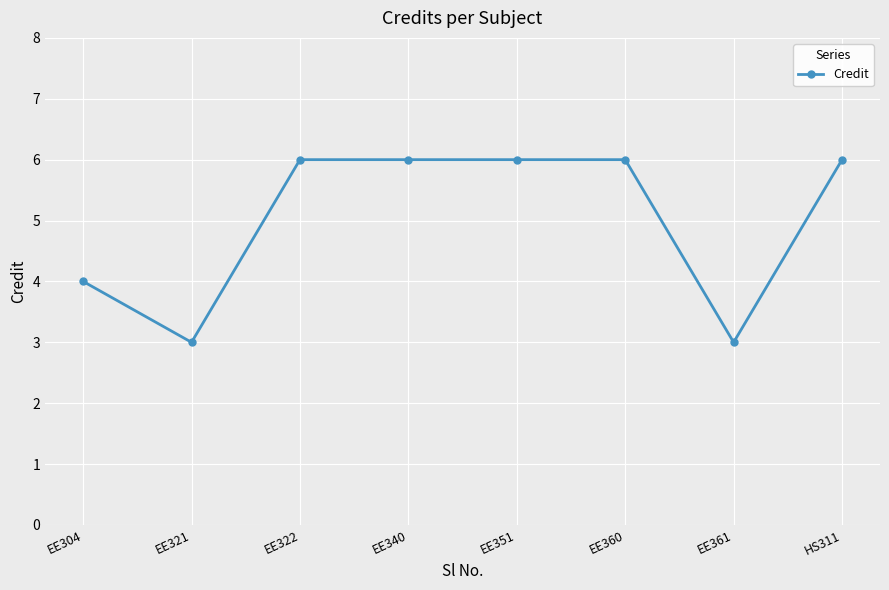

What is the approximate value at EE351?

6